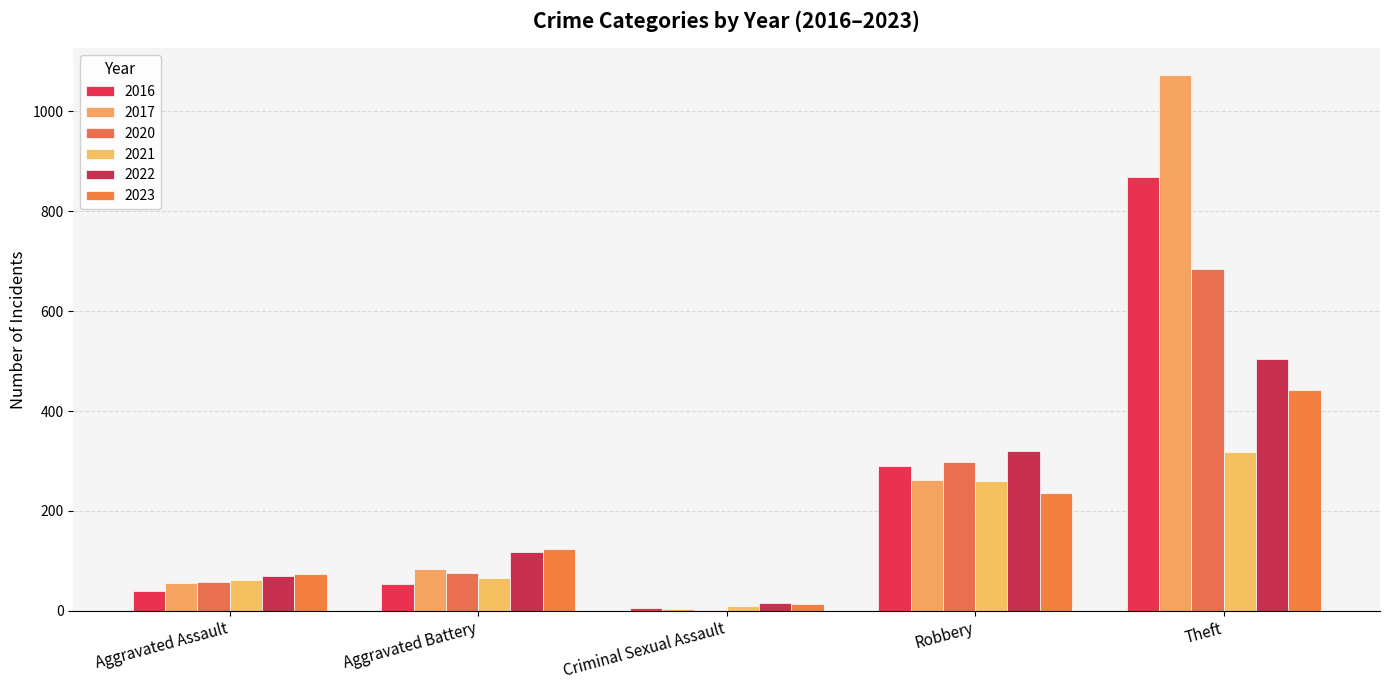

Are the bars grouped side by side (vs. stacked)?

Yes